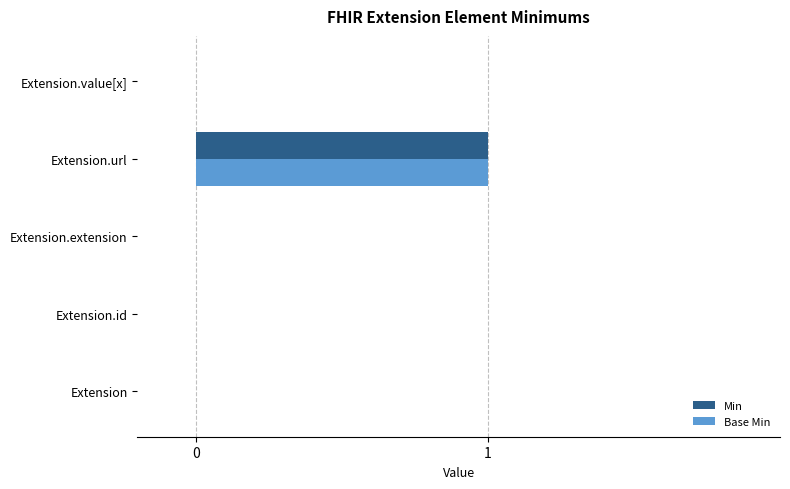

The value of Base Min at Extension is -1. True or false?

False